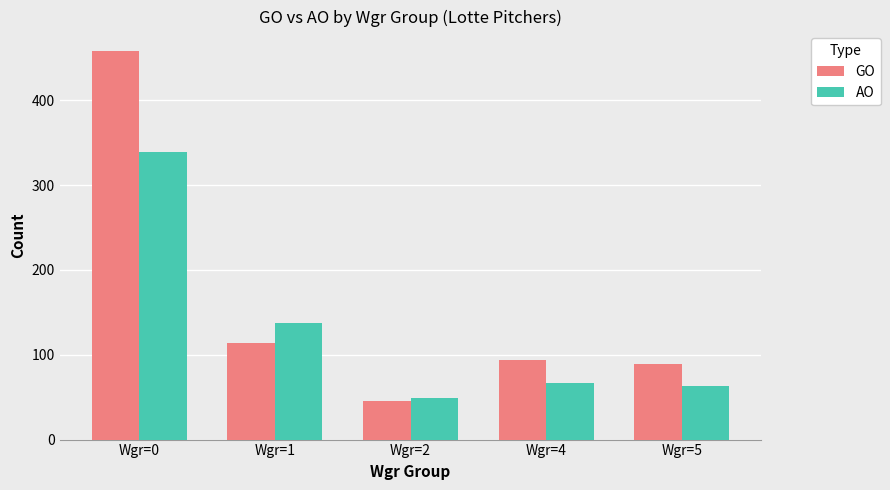

What is the highest value of the AO series?

339